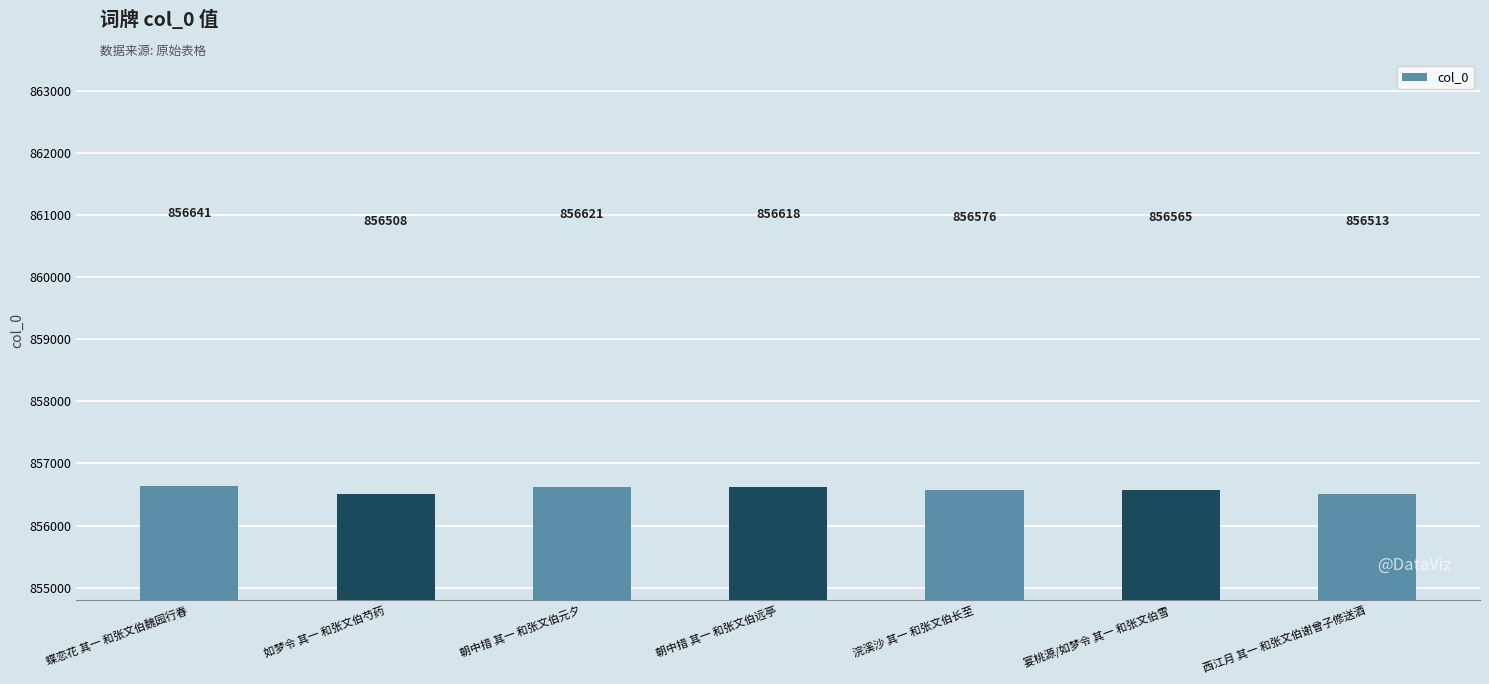

What is the sum of the values at 如梦令 其一 和张文伯芍药 and 浣溪沙 其一 和张文伯长至?

1713084